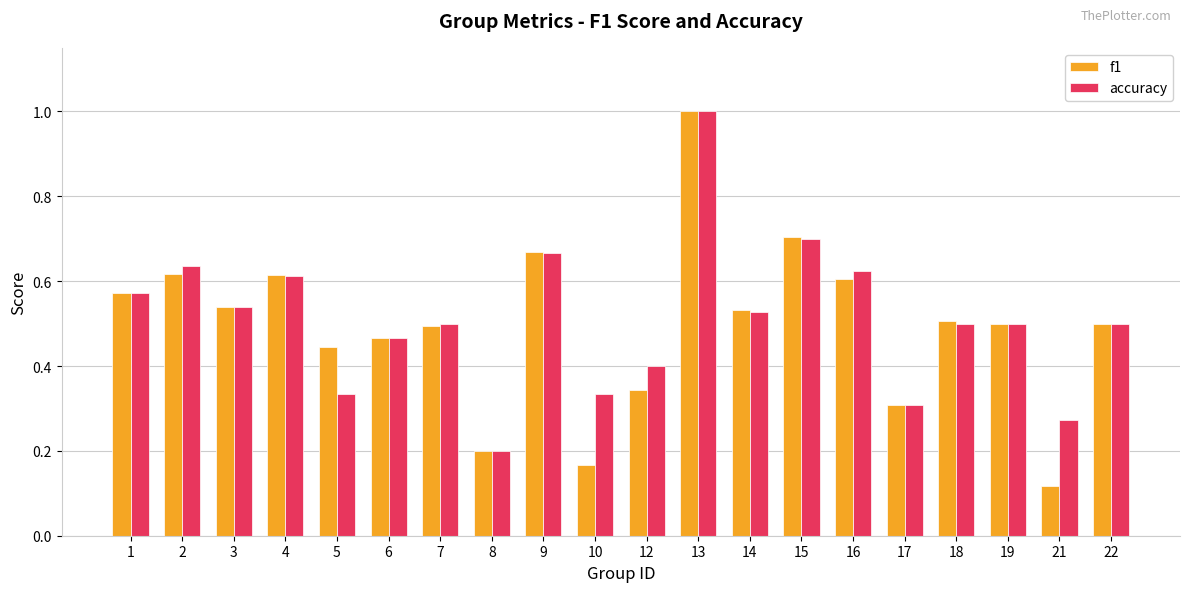

The accuracy series shows 1.0 at 9. True or false?

False